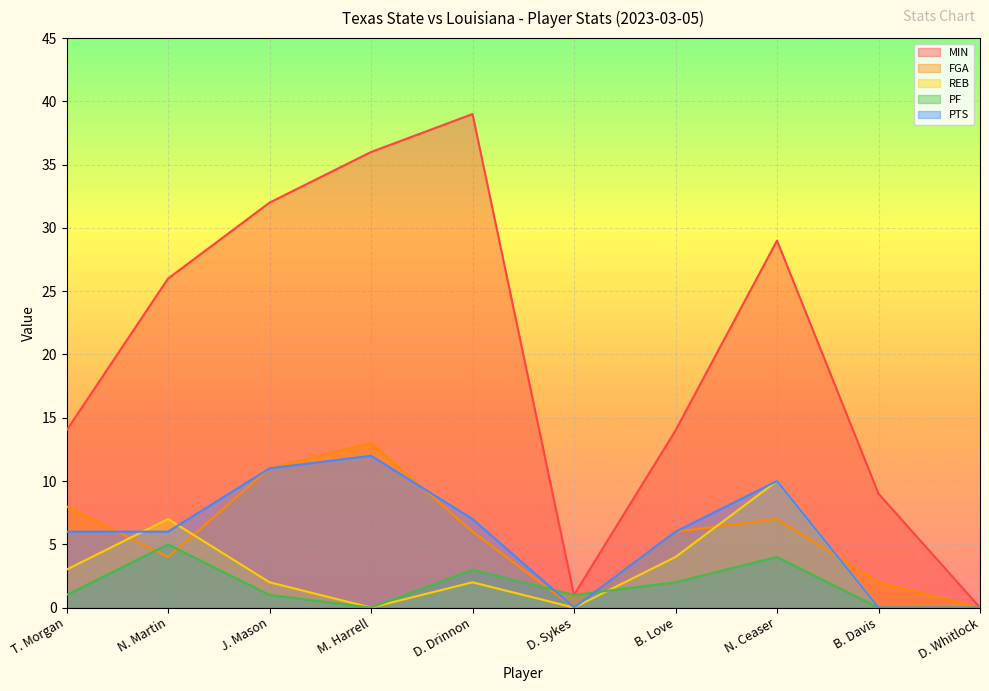

What is the sum of all PTS values?

58